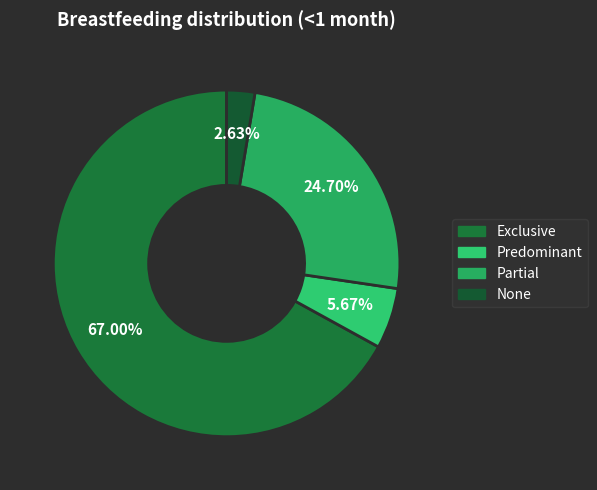

Which category has the biggest portion of the pie?

Exclusive